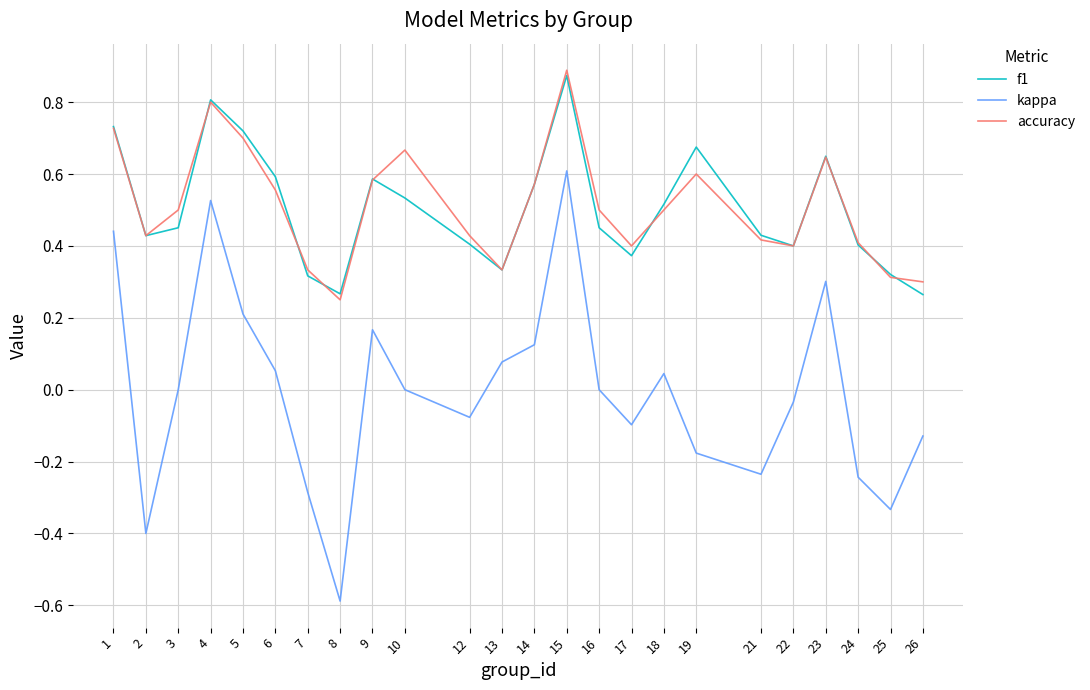

Which series changed the most between 4 and 6?

kappa